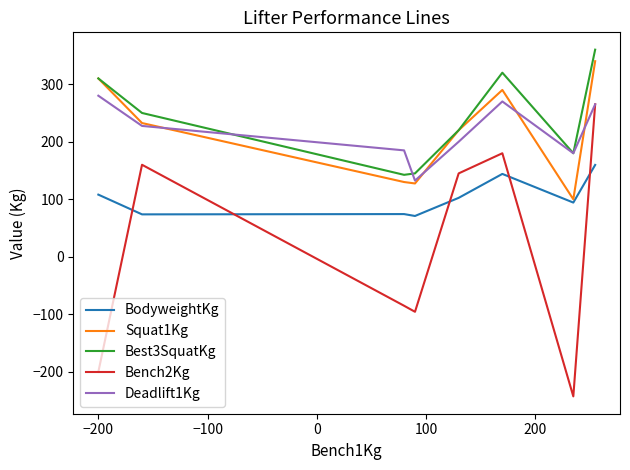

List the series in order of their peak value, lowest first.

BodyweightKg, Bench2Kg, Deadlift1Kg, Squat1Kg, Best3SquatKg